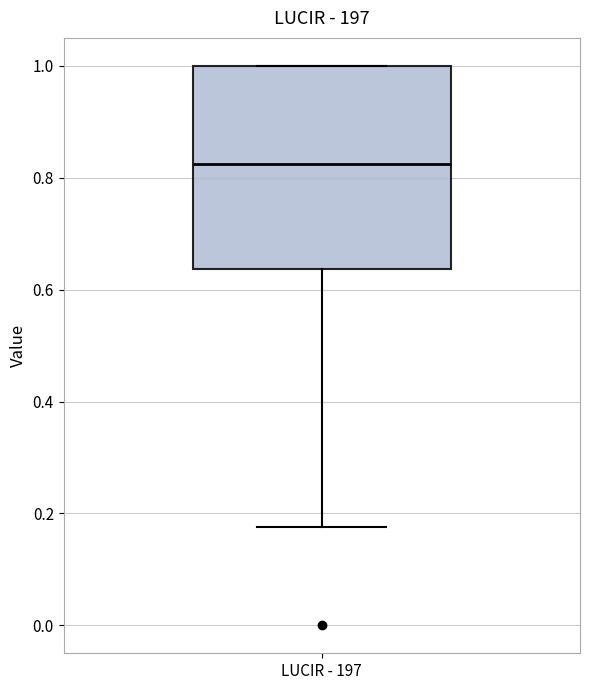

Where does the median line of the box for LUCIR - 197 sit on the y-axis? The values are not printed on the chart, so give them approximately, as read against the axis.

0.82